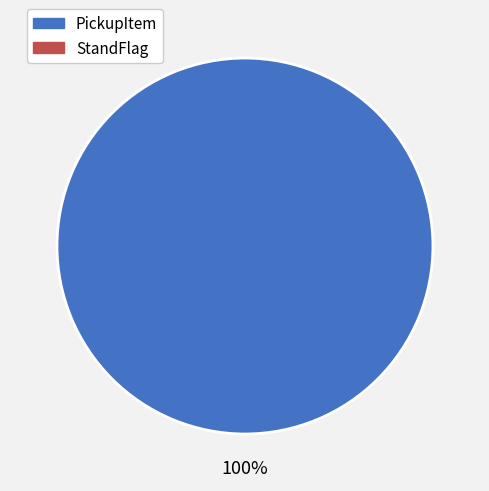

Is there a majority slice in this chart?

Yes